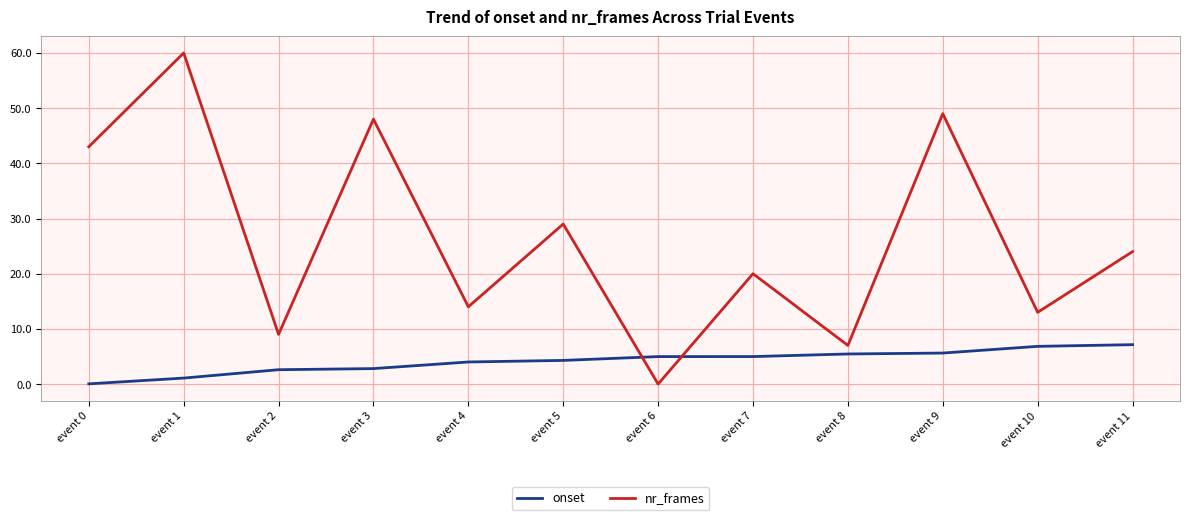

What is the average value of the nr_frames series?

26.3